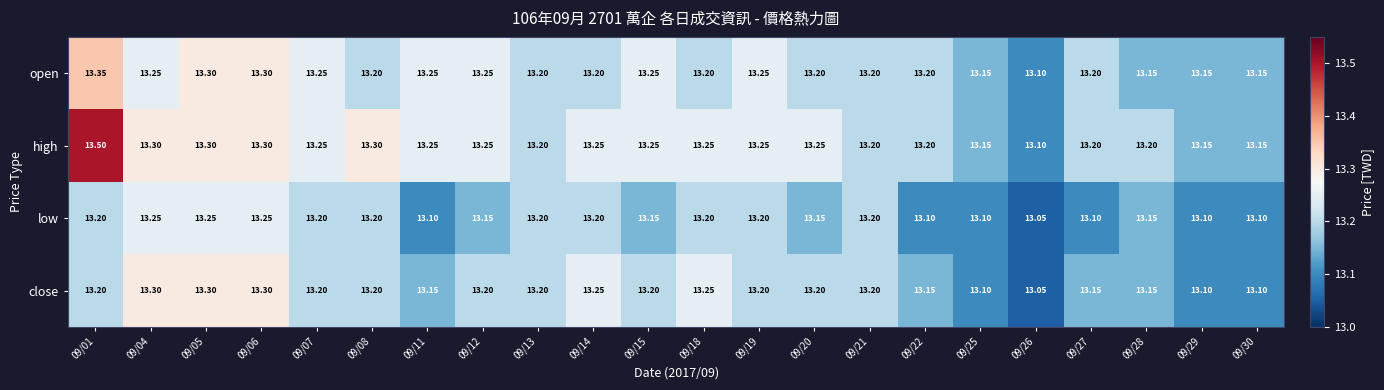

What is the minimum value shown in the chart?

13.1